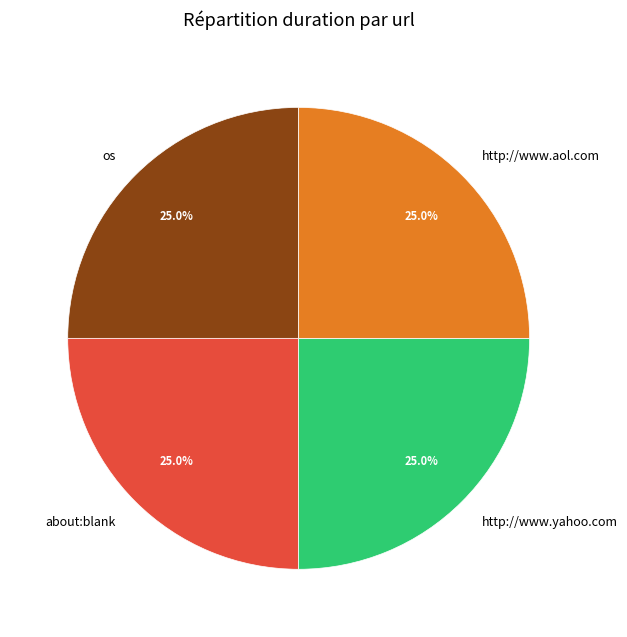

What percentage is NOT represented by os?

75.0%